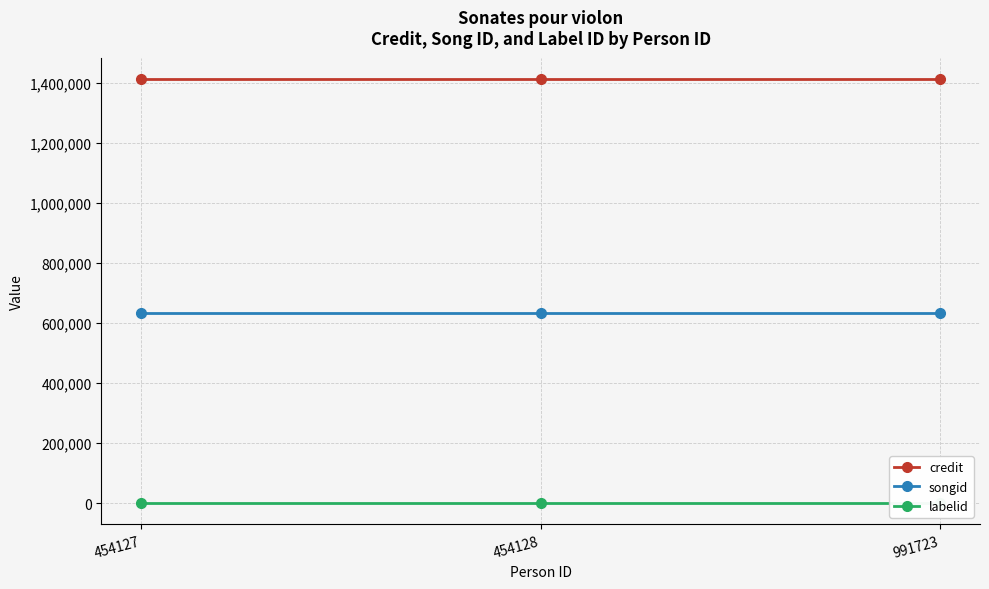

How many series are shown in this chart?

3